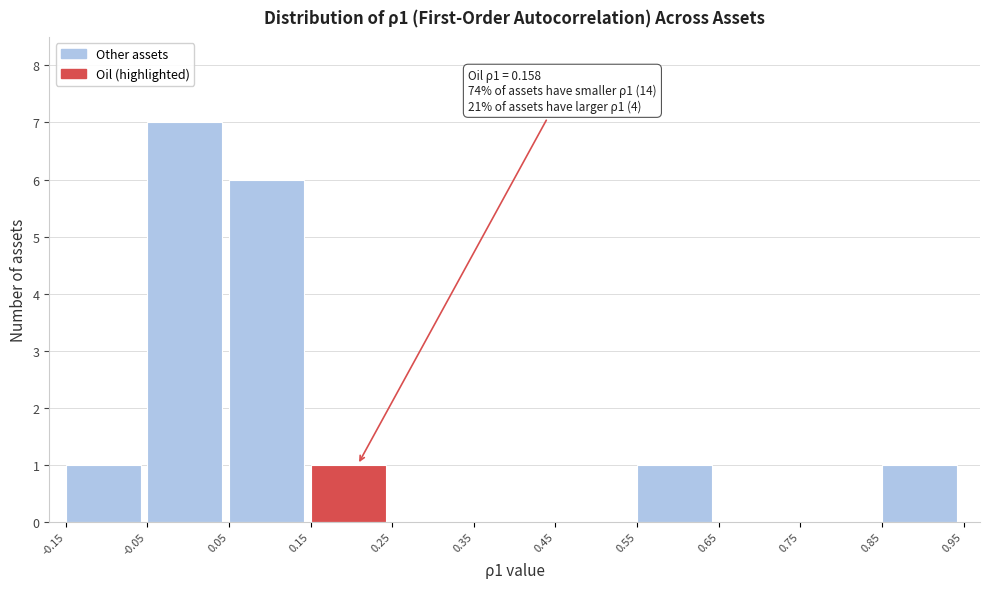

Which range on the x-axis has the tallest bar?

-0.05 to 0.05